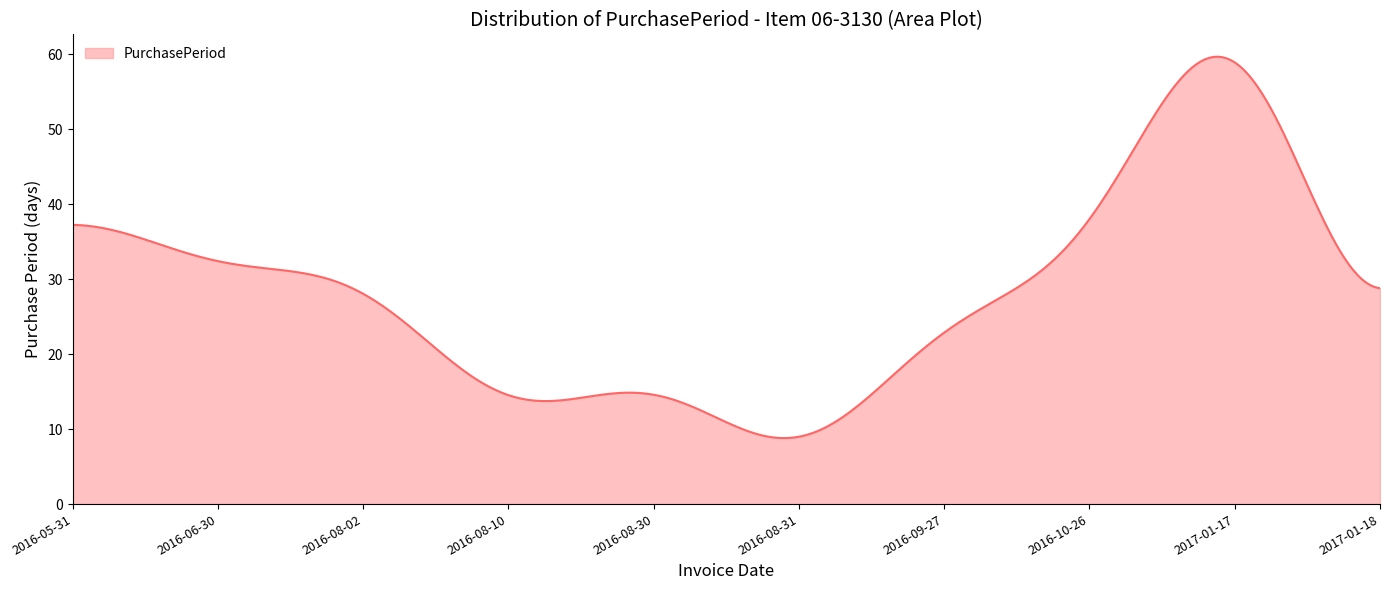

What is the difference between the maximum and minimum values?

50.9